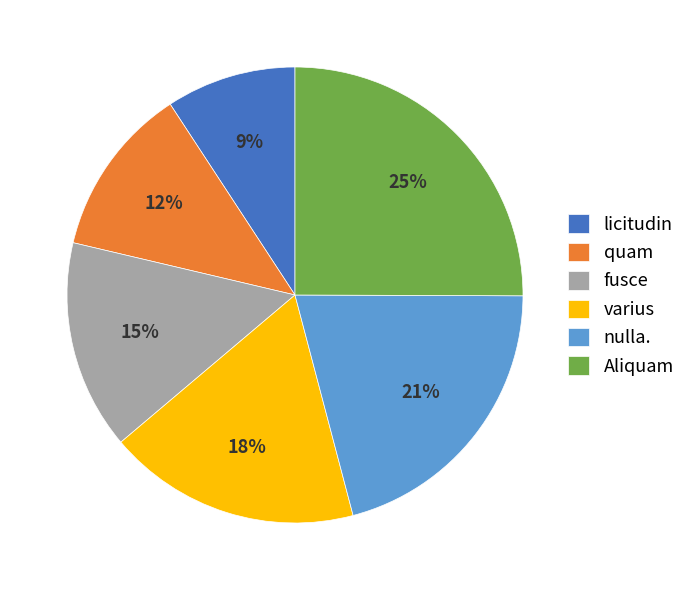

To the nearest percent, what percentage of the pie is nulla.?

21%